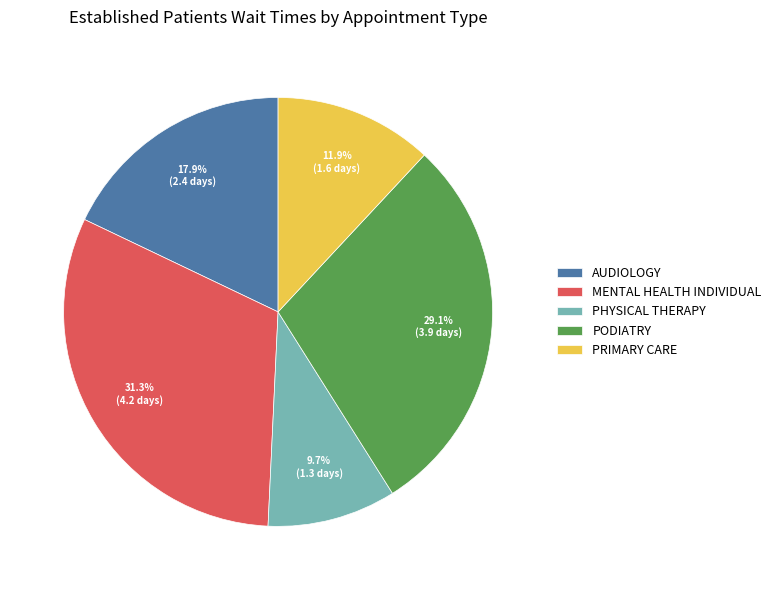

Which slice is the smallest?

PHYSICAL THERAPY